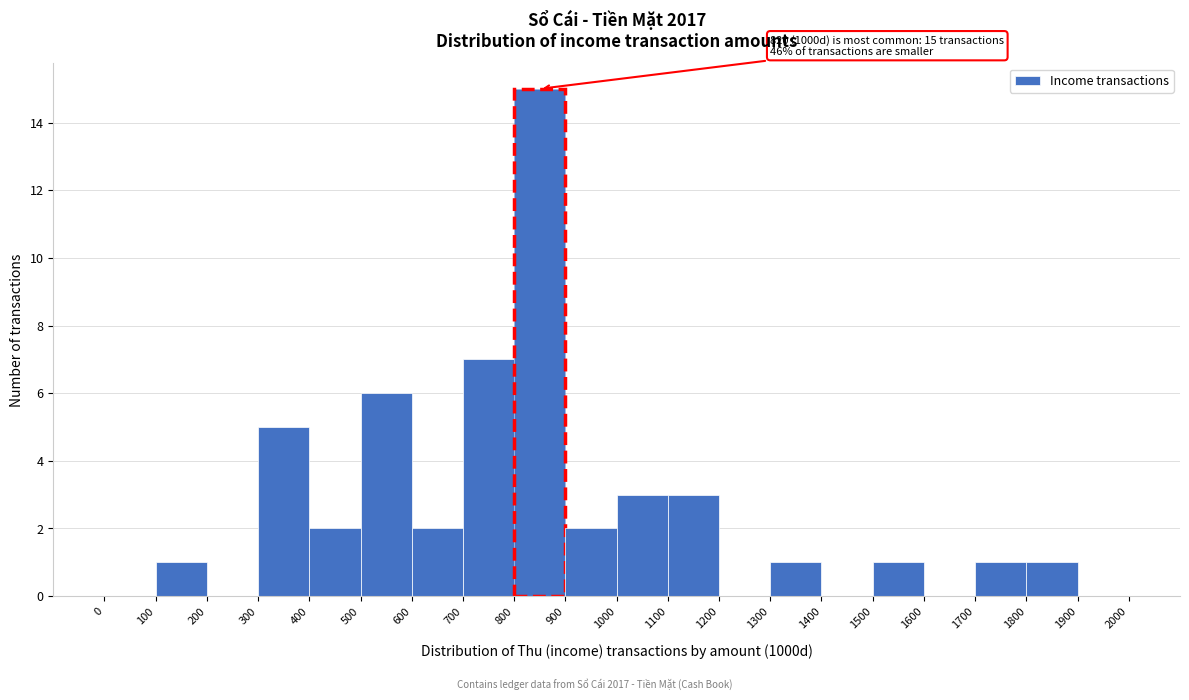

Over which range of the x-axis is the bar tallest?

800 to 900